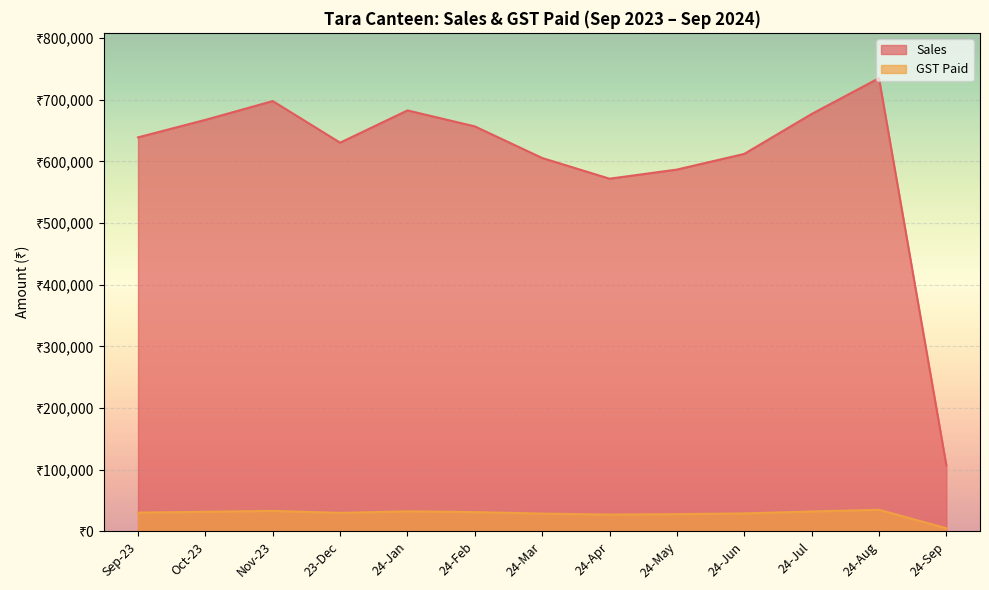

What is the approximate value of GST Paid at 24-Sep, to the nearest 10?

5100